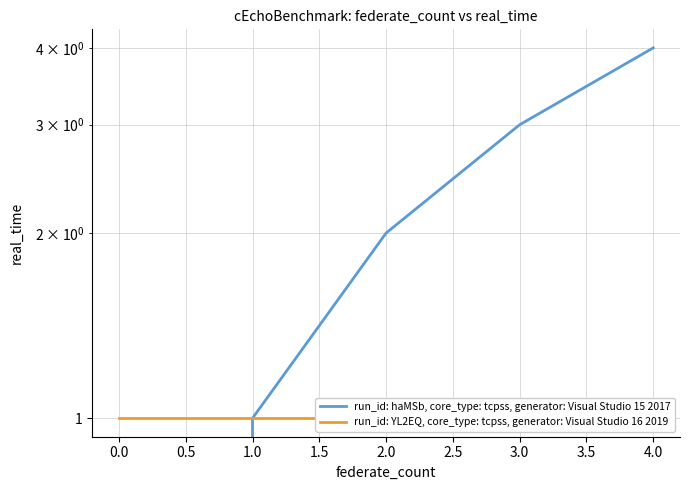

What is the greatest value displayed?

4